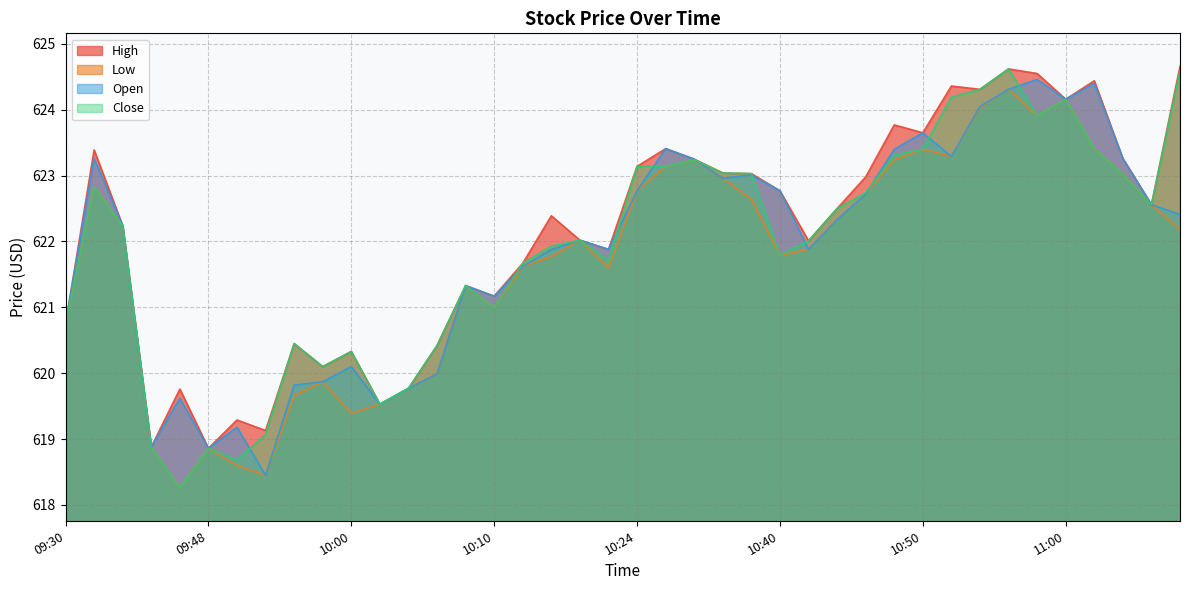

List the labels in order of Close value, largest first.

10:56, 11:12, 10:54, 10:52, 11:00, 10:58, 11:02, 10:50, 10:48, 10:30, 10:24, 10:28, 10:32, 10:34, 11:06, 09:32, 10:46, 11:08, 10:44, 09:38, 10:16, 10:42, 10:14, 10:40, 10:18, 10:12, 10:08, 10:10, 09:30, 09:56, 10:06, 10:00, 09:58, 10:04, 10:02, 09:54, 09:40, 09:48, 09:50, 09:44